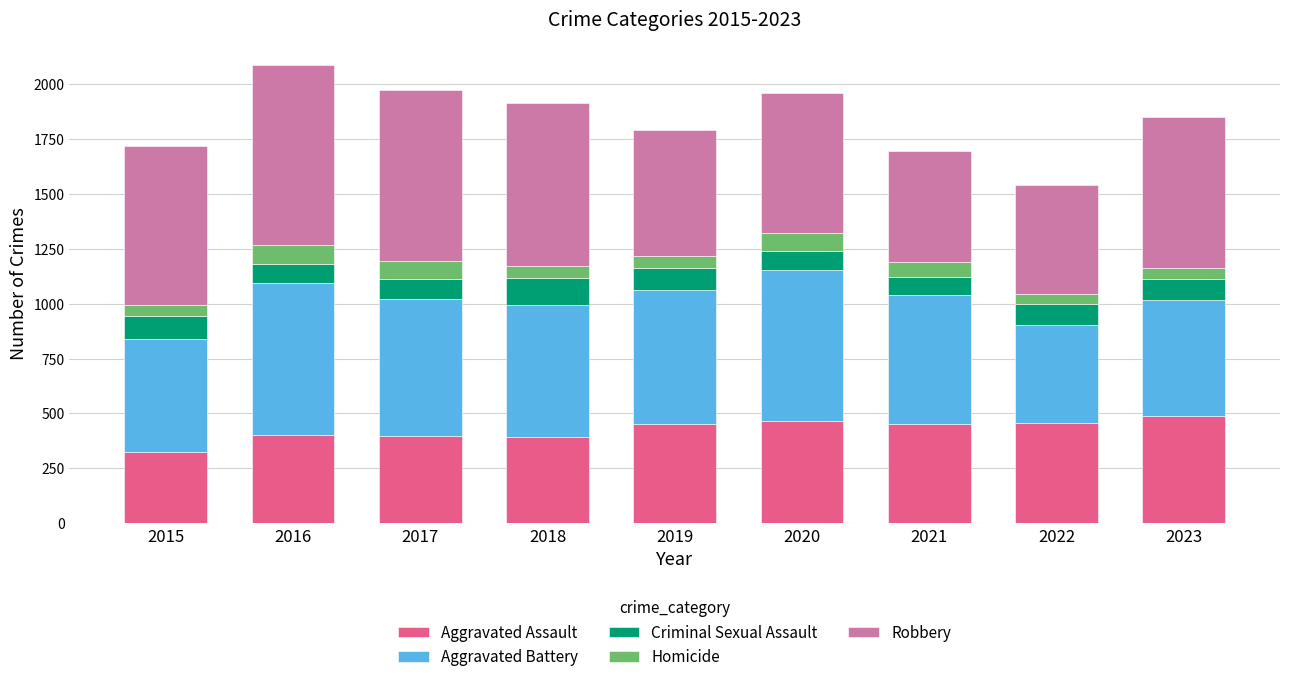

What is the total value across all series at 2018?

1912